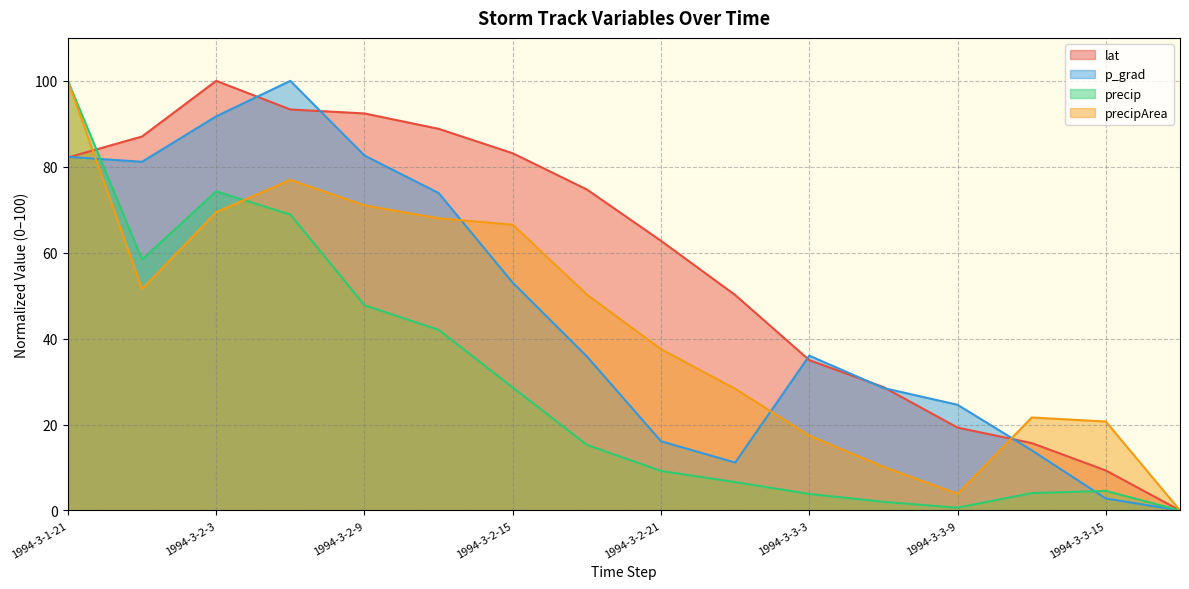

Which series changed the most between 1994-3-2-18 and 1994-3-3-3?

lat